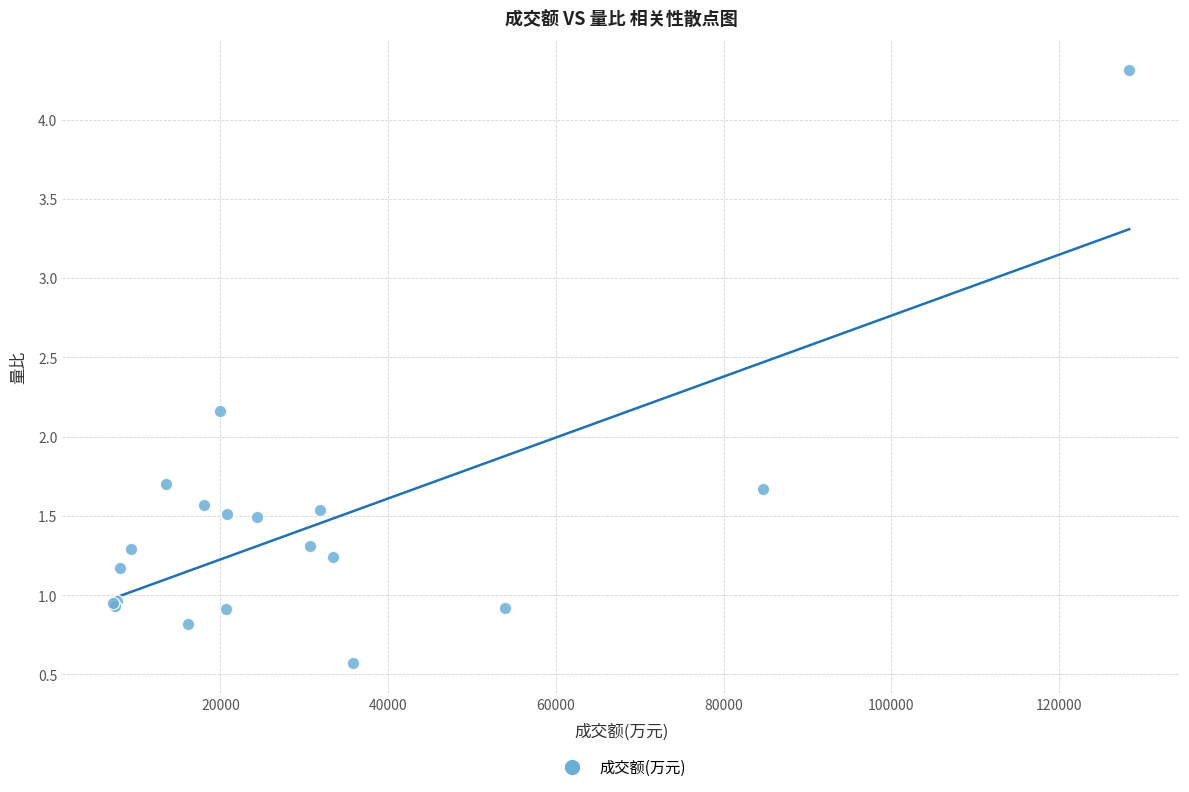

What Y value in the scatter plot is closest to 2?

2.2